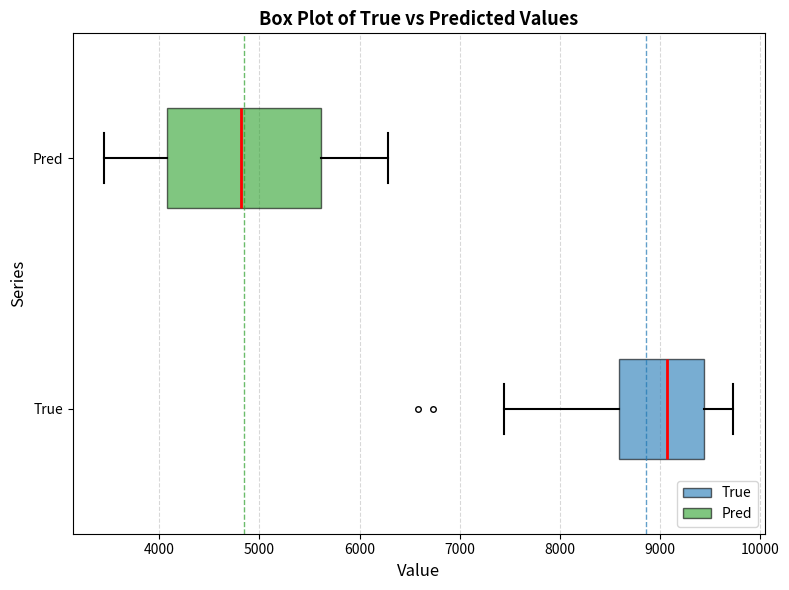

Reading bottom to top, transcribe this box plot: for each box, give where its median line is, the range the box spans, and where its two whiskers end, as read against the x-axis. The values are not printed on the chart, so give them approximately, as read against the axis.

True: median 9100, box 8600 to 9400, whiskers 7400 to 9700
Pred: median 4800, box 4100 to 5600, whiskers 3500 to 6300